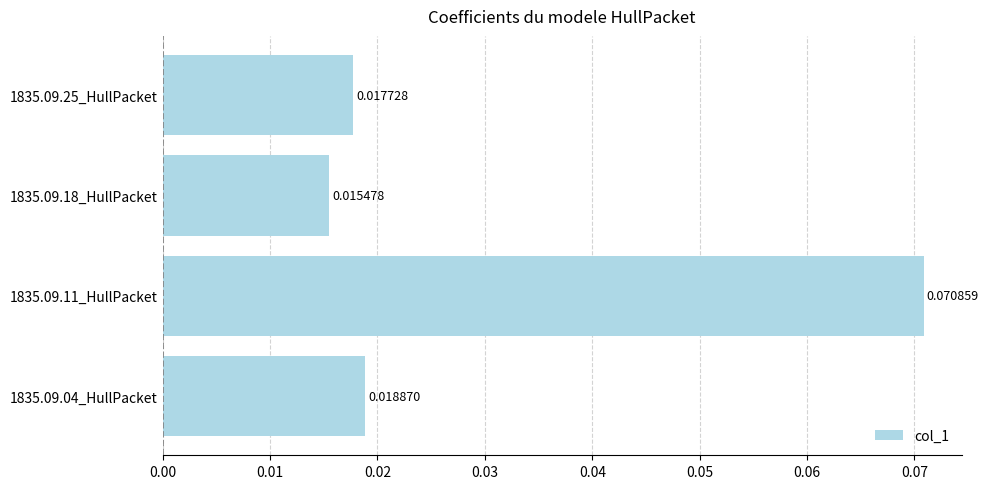

List the labels in order of value, smallest first.

1835.09.18_HullPacket, 1835.09.25_HullPacket, 1835.09.04_HullPacket, 1835.09.11_HullPacket